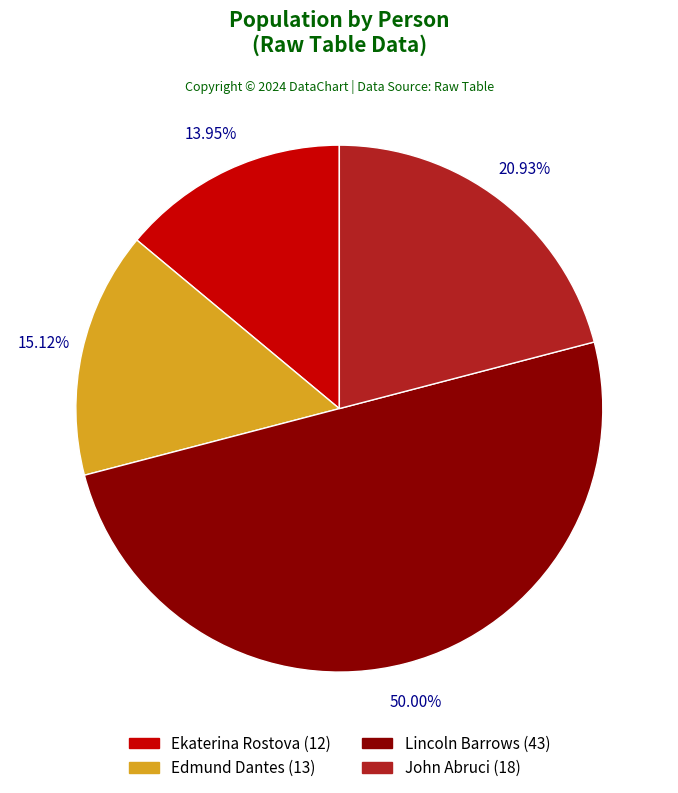

Which category has the biggest portion of the pie?

Lincoln Barrows